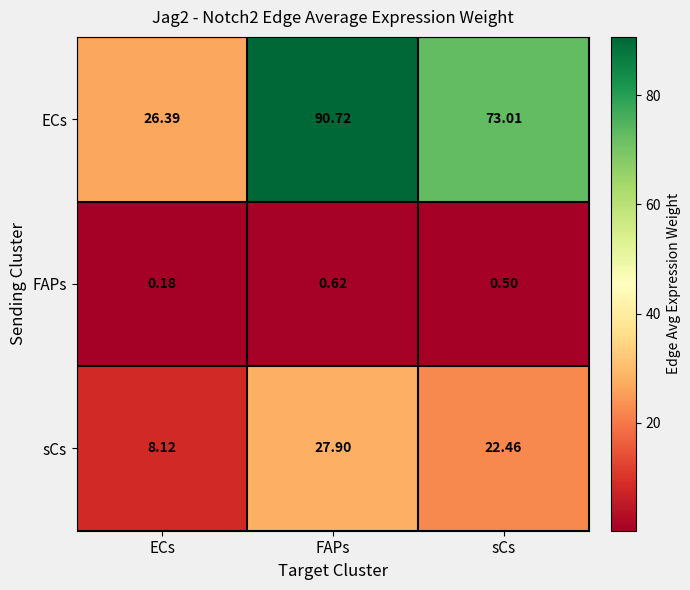

At which label is sCs closest to 18?

sCs